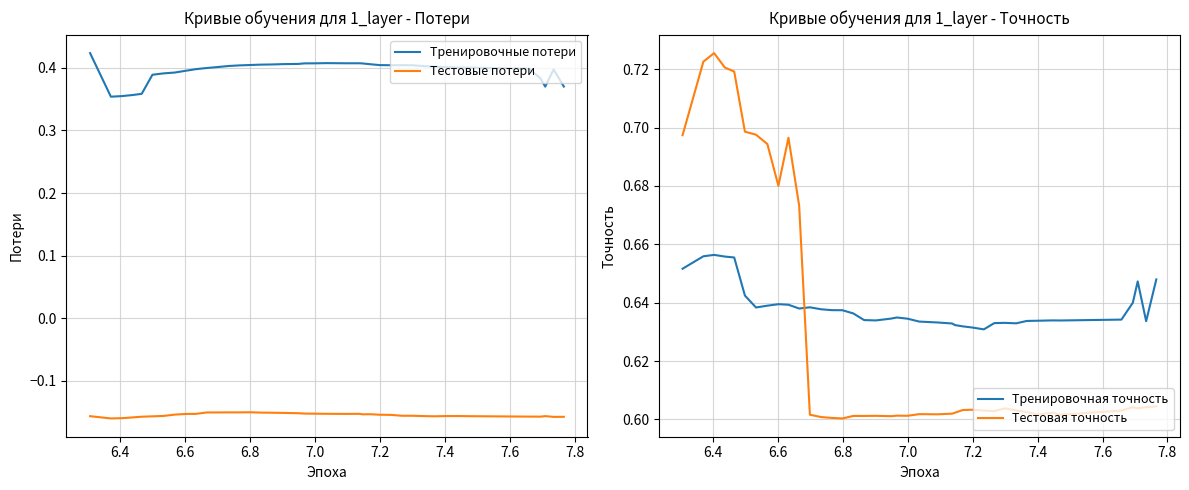

What is the smallest value displayed?

-0.2